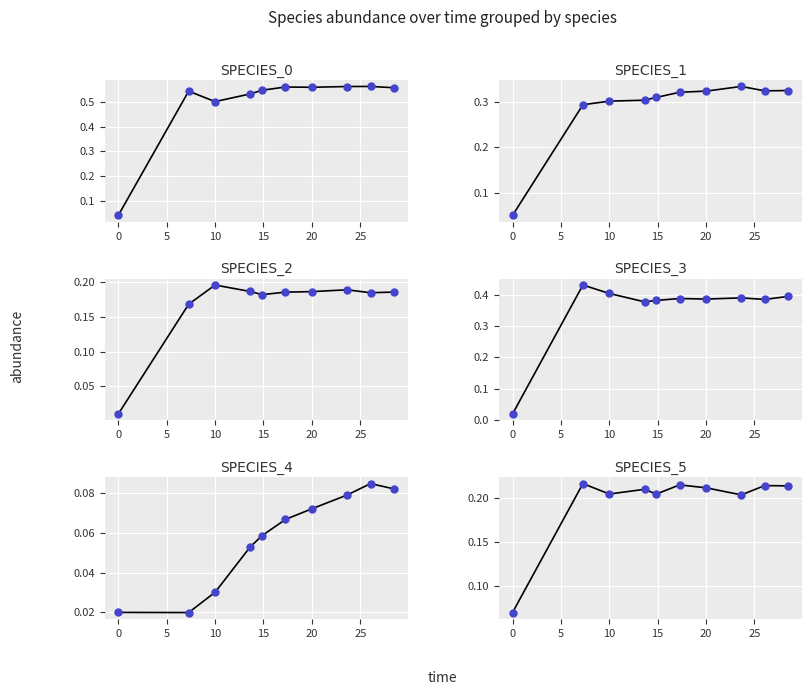

Which series contains the lowest Y value?

species_2